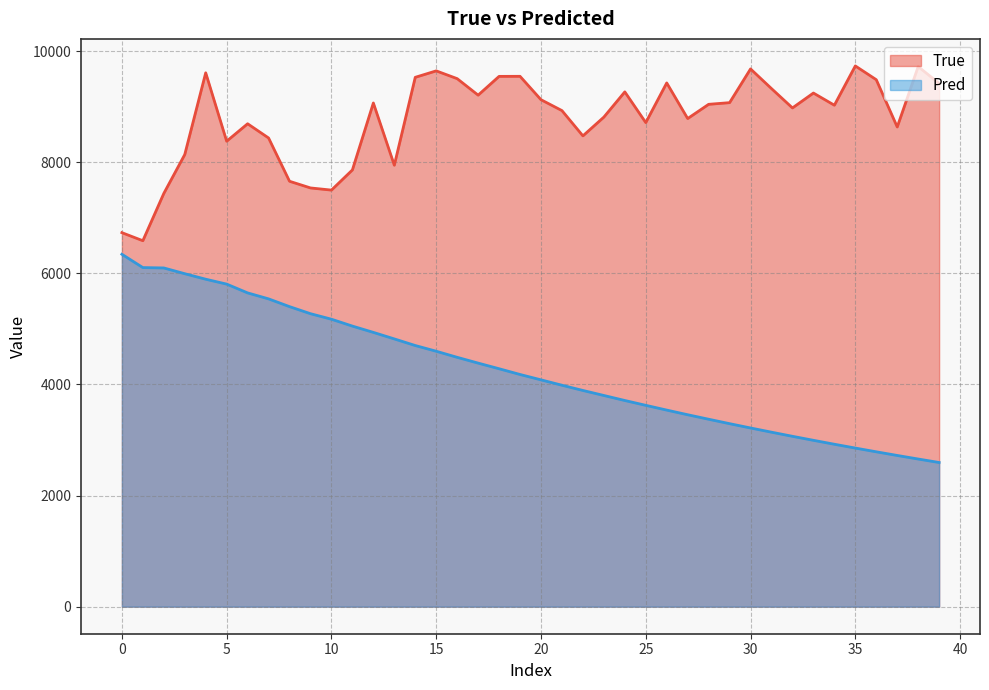

What are all the series names shown in the legend?

True, Pred